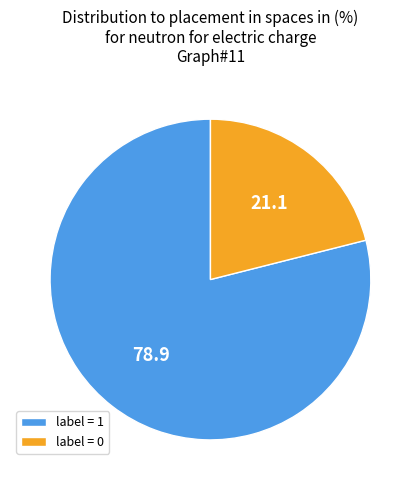

Which slice is the largest?

label = 1